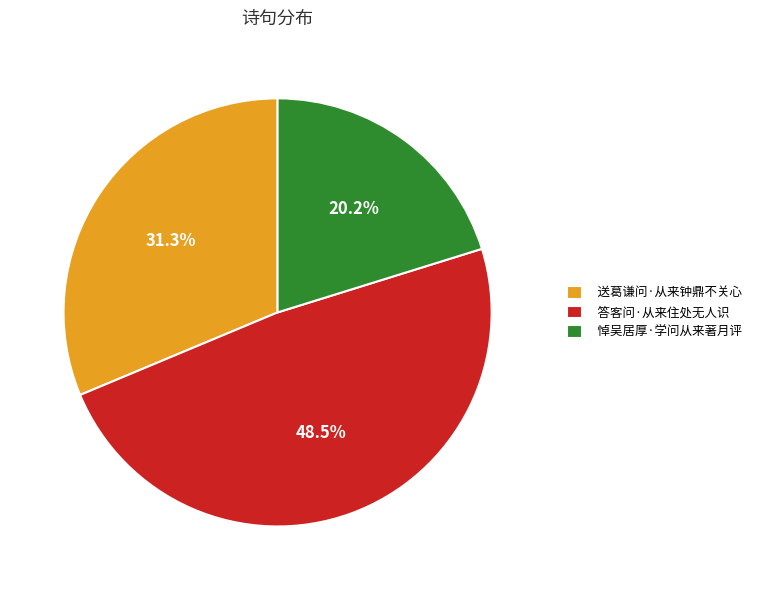

What percentage do 送葛谦问·从来钟鼎不关心 and 悼吴居厚·学问从来著月评 together represent?

51.5%